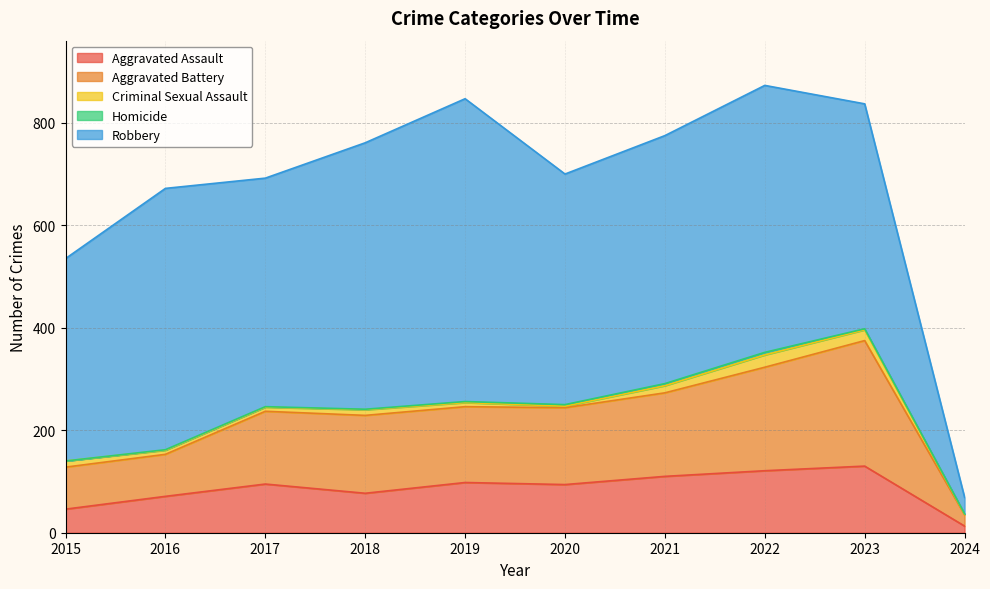

What is the sum of all Aggravated Assault values?

855